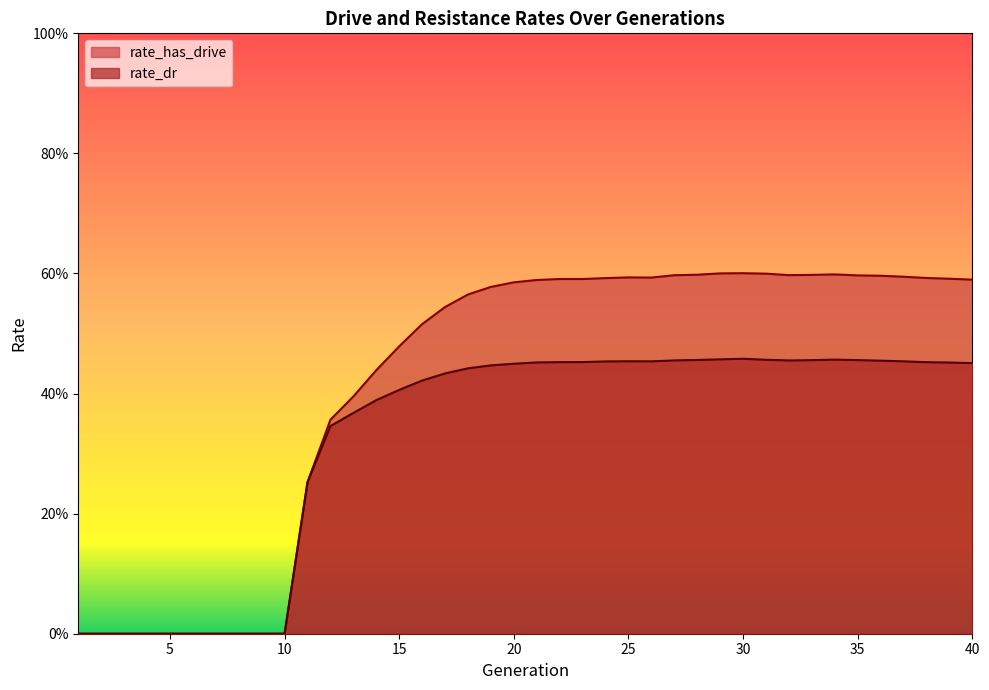

How many values in the rate_dr series exceed 0?

30